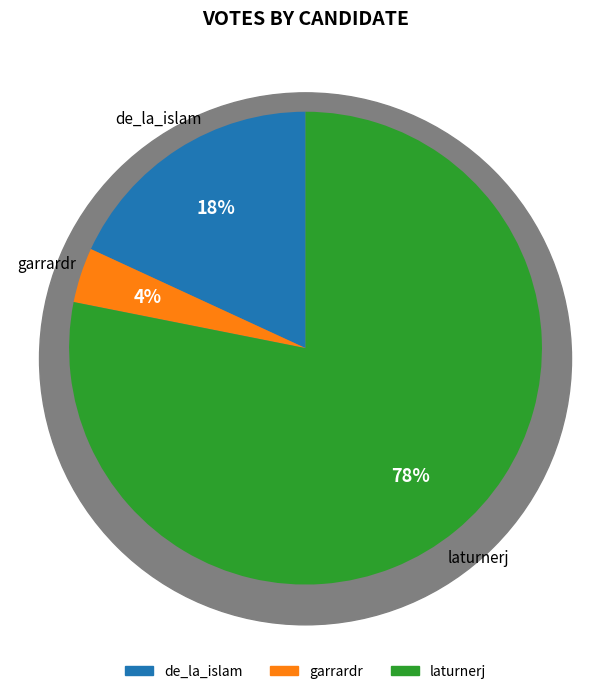

How many segments does this pie chart have?

3